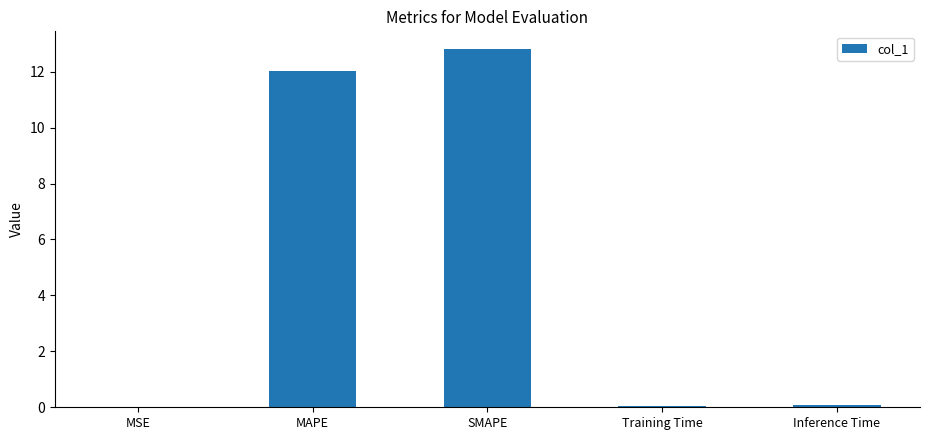

What value does the data have at SMAPE?

12.8